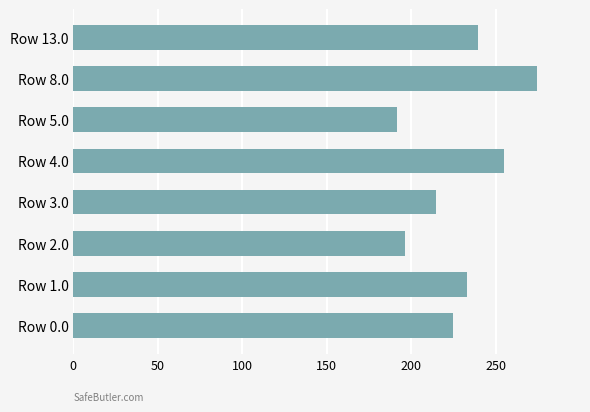

Reading top to bottom, list all the values displayed in this chart.

Row 13.0=239.5	Row 8.0=274.8	Row 5.0=191.5	Row 4.0=255.2	Row 3.0=214.5	Row 2.0=196.5	Row 1.0=233.4	Row 0.0=224.5